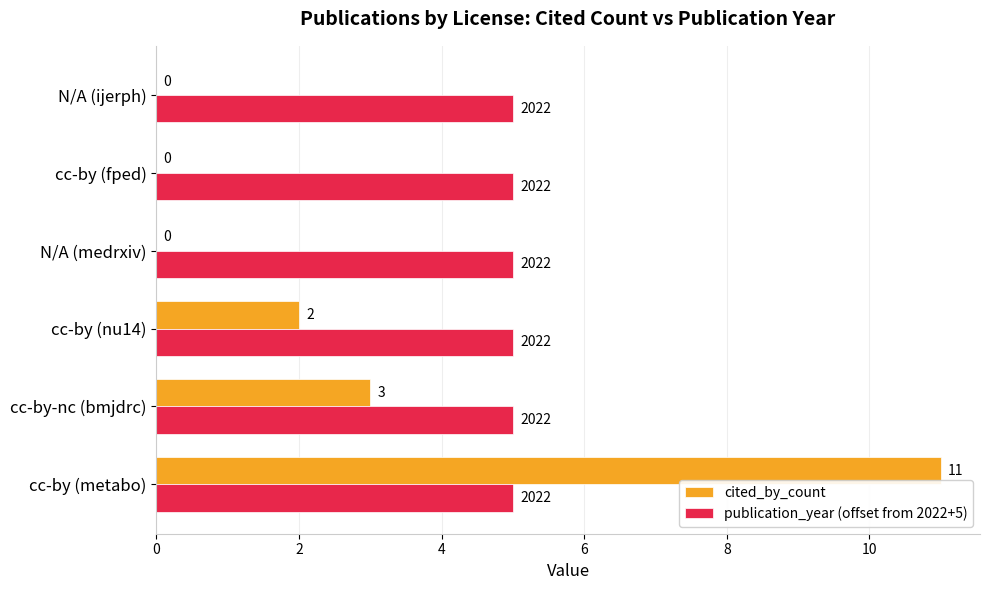

Is it true that cited_by_count equals 6 at cc-by (fped)?

False